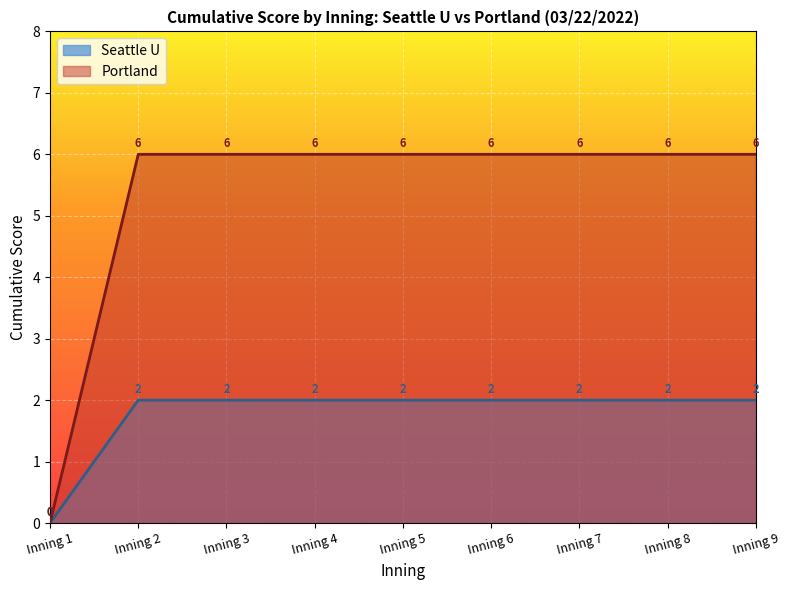

Reading left to right, list all the values displayed in this chart.

Seattle U: Inning 1=0	Inning 2=2	Inning 3=2	Inning 4=2	Inning 5=2	Inning 6=2	Inning 7=2	Inning 8=2	Inning 9=2
Portland: Inning 1=0	Inning 2=6	Inning 3=6	Inning 4=6	Inning 5=6	Inning 6=6	Inning 7=6	Inning 8=6	Inning 9=6